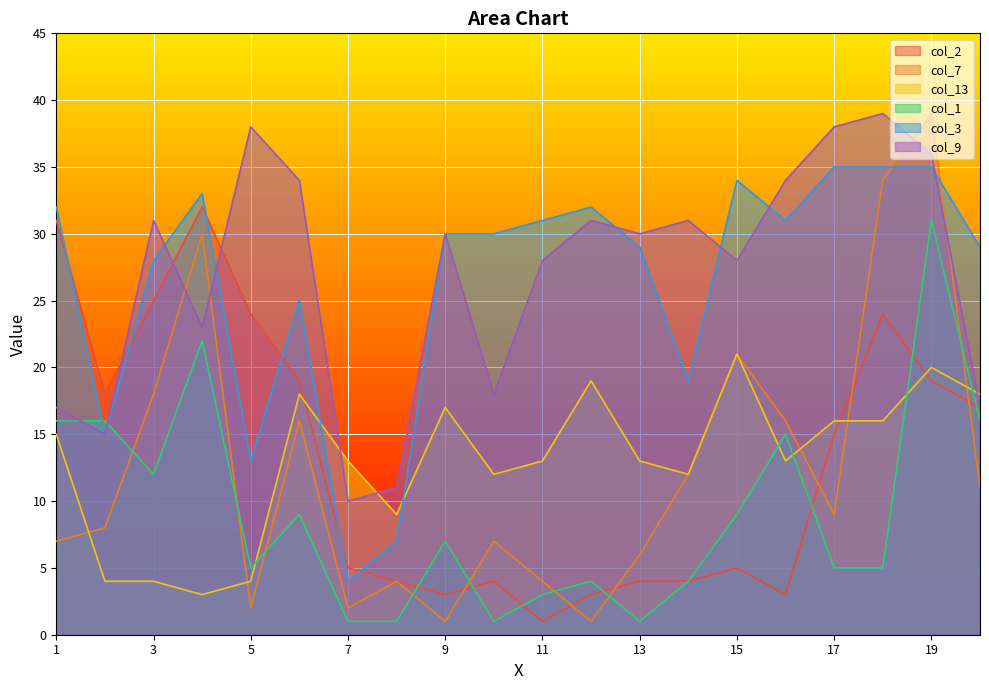

Which series changed the most between 19 and 20?

col_7